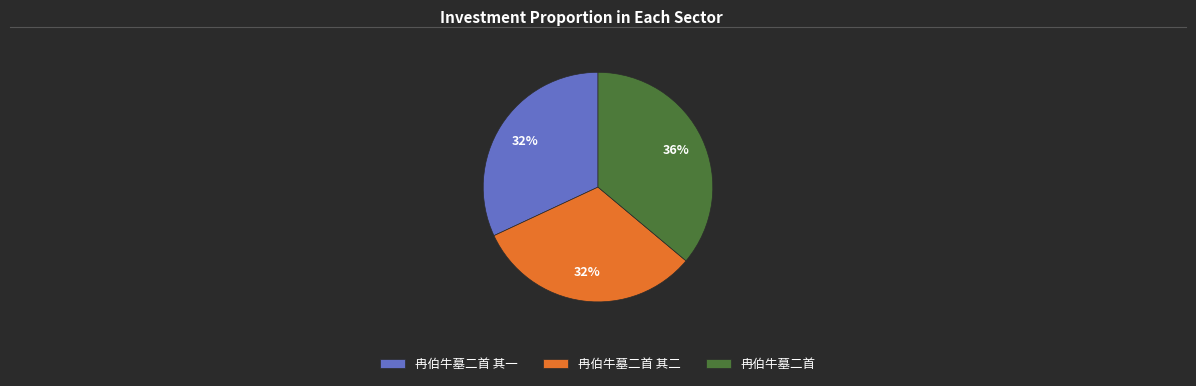

Between 冉伯牛墓二首 and 冉伯牛墓二首 其二, which is larger?

冉伯牛墓二首